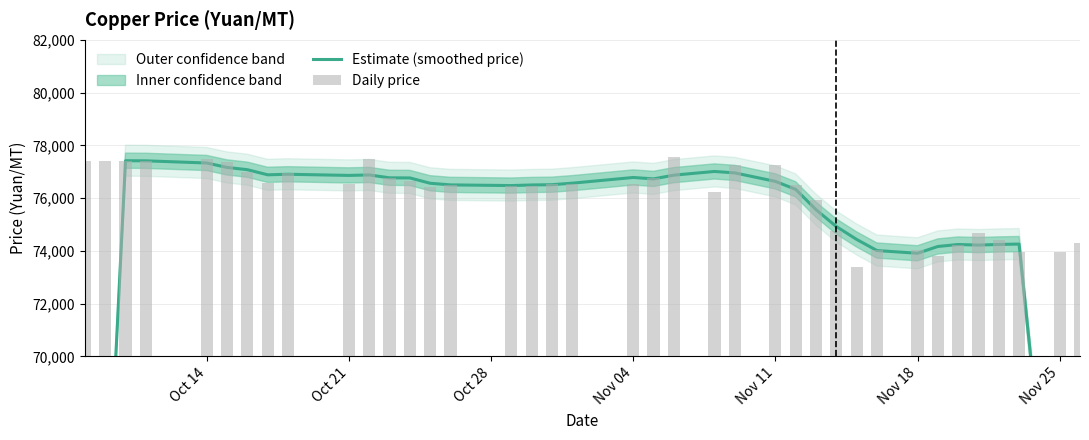

What is the difference between the maximum and minimum values in the Estimate (smoothed price) series?

32984